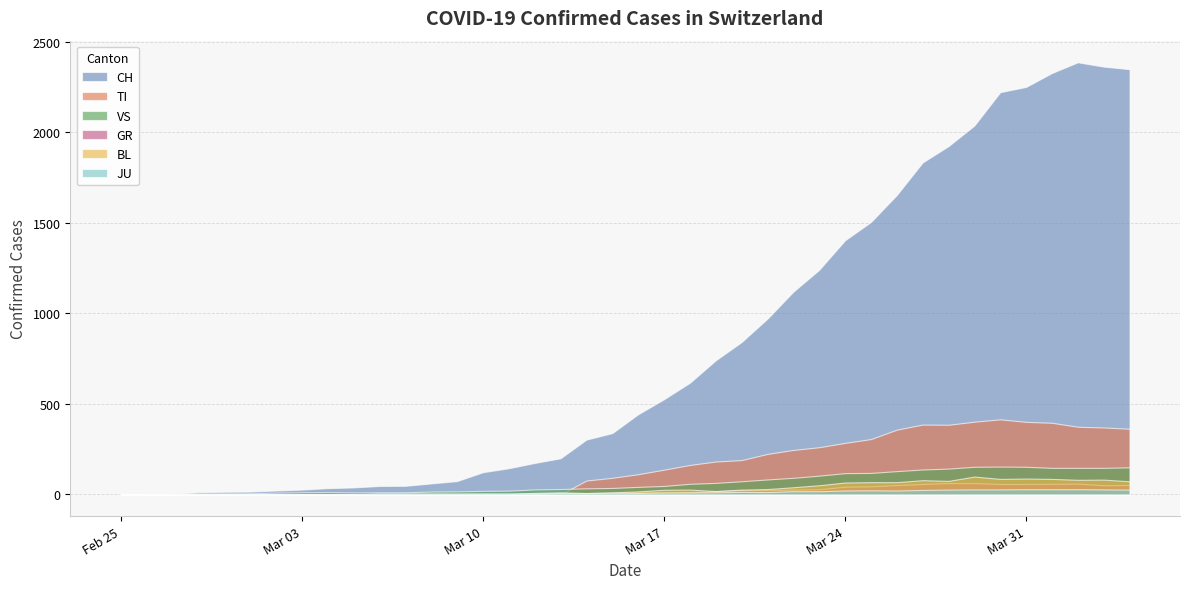

Reading right to left, what are all the values shown in this chart?

CH: 2349	2363	2387	2328	2251	2222	2038	1924	1834	1654	1505	1404	1241	1120	971	842	741	617	526	443	339	303	200	174	145	123	74	61	48	47	39	35	27	22	16	15	13	2	1	0
TI: 363	370	374	396	401	415	402	385	386	358	306	285	261	246	224	190	182	163	137	112	92	77	0	0	0	0	0	0	0	0	0	0	0	0	0	0	0	0	0	0
GR: 52	51	60	59	58	58	63	63	58	52	45	43	29	27	24	24	18	13	9	9	0	6	0	0	0	0	0	0	0	0	0	0	0	0	0	0	0	0	0	0
VS: 150	147	147	147	153	154	153	143	138	129	119	118	104	92	83	73	64	59	47	42	36	34	30	28	21	20	17	16	12	12	11	13	12	10	7	6	6	0	0	0
BL: 73	82	81	86	88	86	99	75	79	68	68	66	51	40	30	27	19	27	26	17	12	8	12	9	3	5	4	4	4	4	1	1	1	1	1	1	0	0	0	0
JU: 27	28	29	29	29	28	28	27	25	22	23	22	18	18	13	14	12	11	11	9	9	8	8	6	6	5	5	5	5	5	2	1	1	1	1	1	1	1	0	0